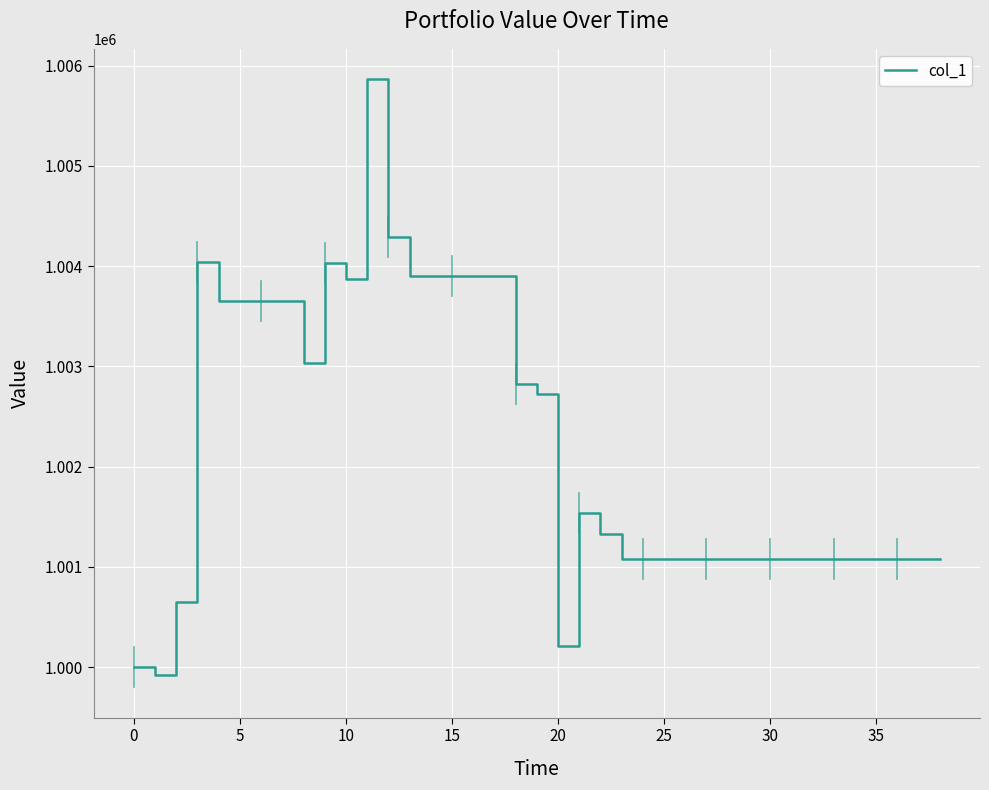

How many categories are shown in the chart?

39